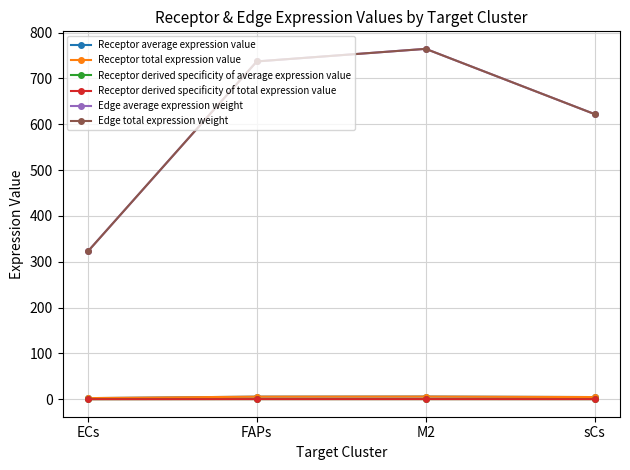

Does the chart have visible grid lines?

Yes